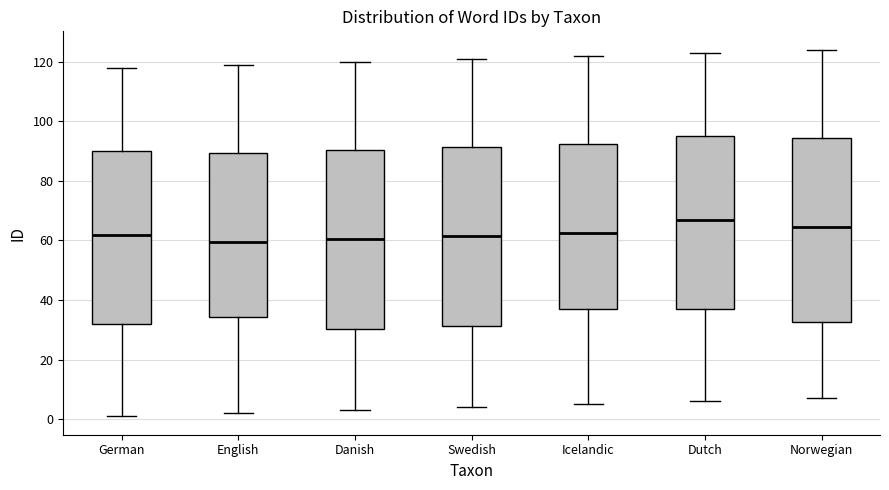

Where does the lower whisker of the box for English end on the y-axis? The values are not printed on the chart, so give them approximately, as read against the axis.

2